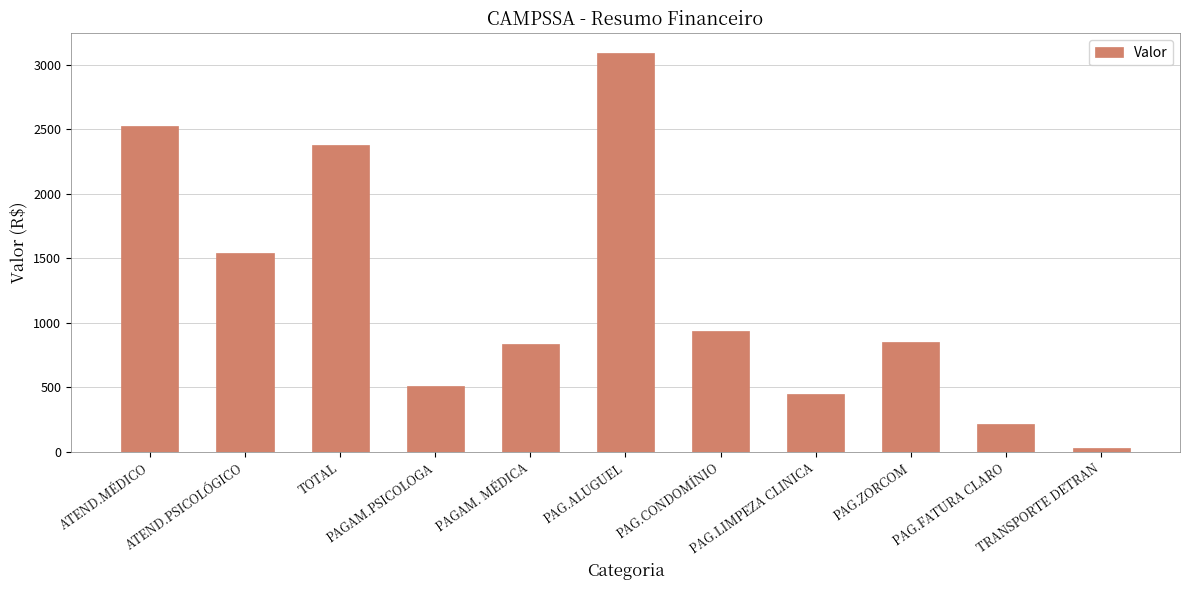

Which label corresponds to the smallest value in the chart?

TRANSPORTE DETRAN